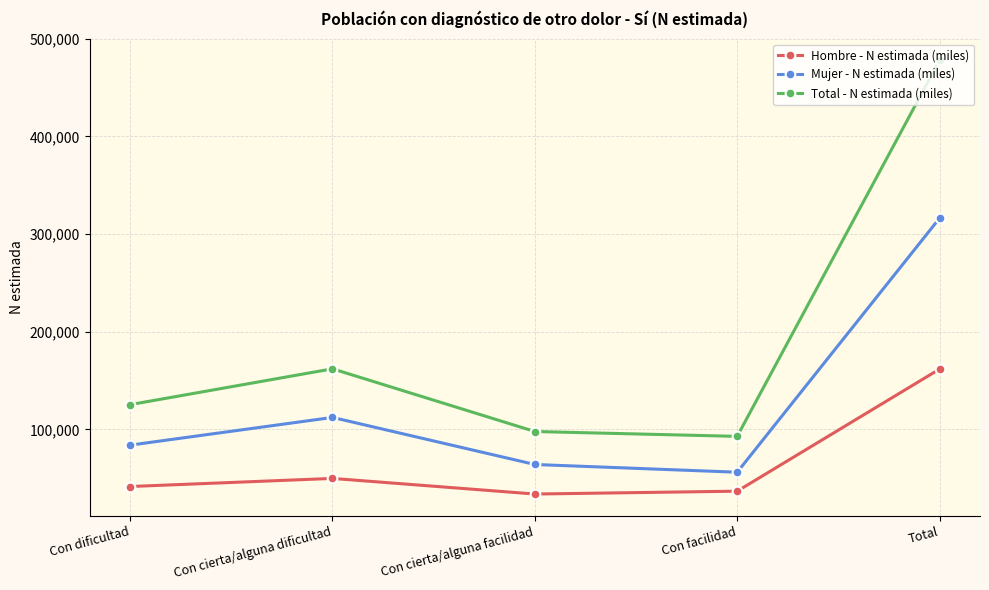

How many interior local valleys does the Hombre - N estimada (miles) series have?

1